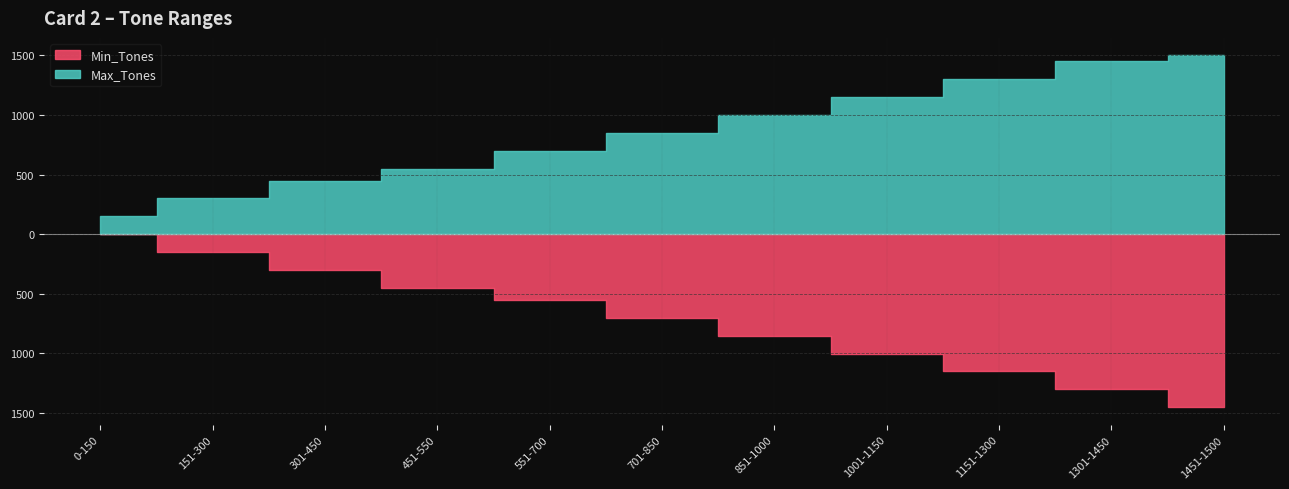

List the series in order of their overall mean, highest first.

Max_Tones, Min_Tones